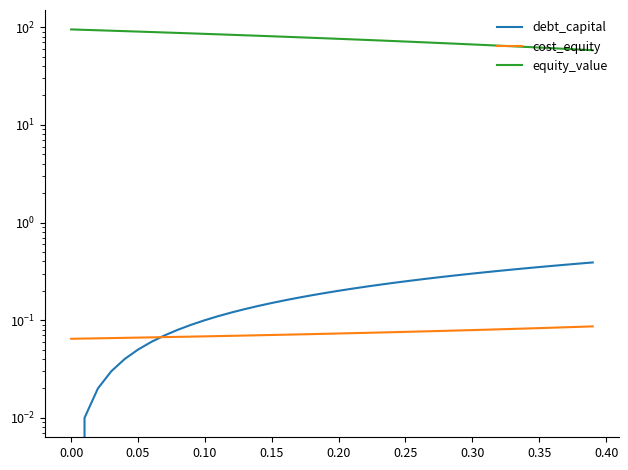

What is the minimum value for cost_equity?

0.1